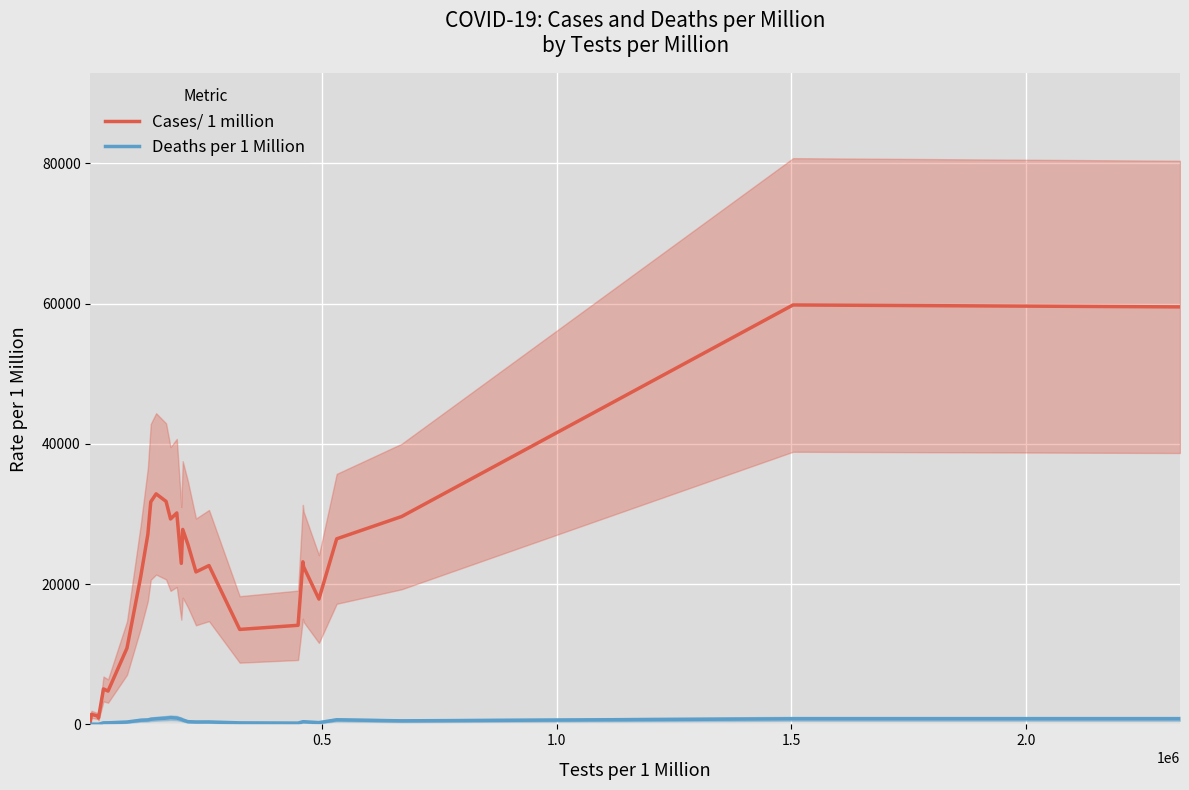

What are all the series names shown in the legend?

Cases/ 1 million, Deaths per 1 Million